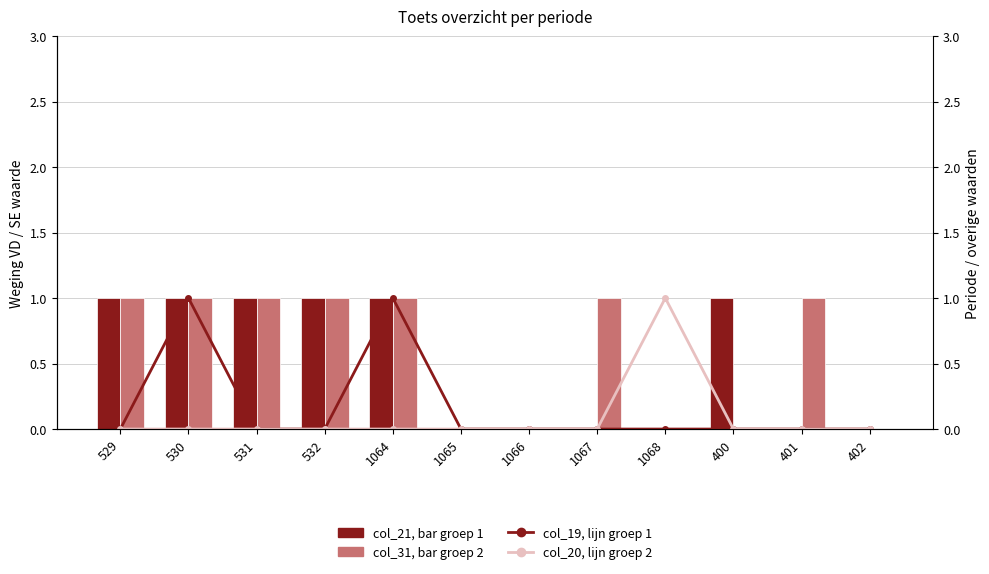

List the labels in order of col_19, lijn groep 1 value, smallest first.

529, 531, 532, 1065, 1066, 1067, 1068, 400, 401, 402, 530, 1064